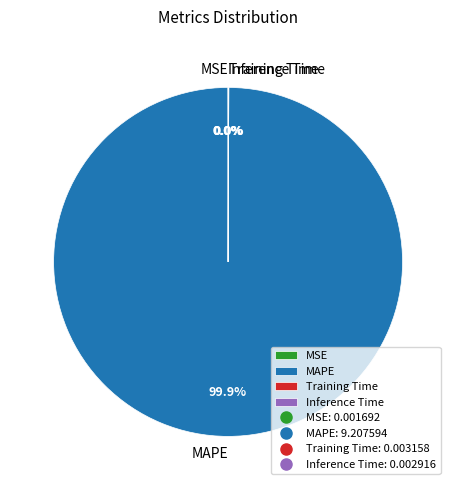

What is the largest slice in the pie chart?

MAPE